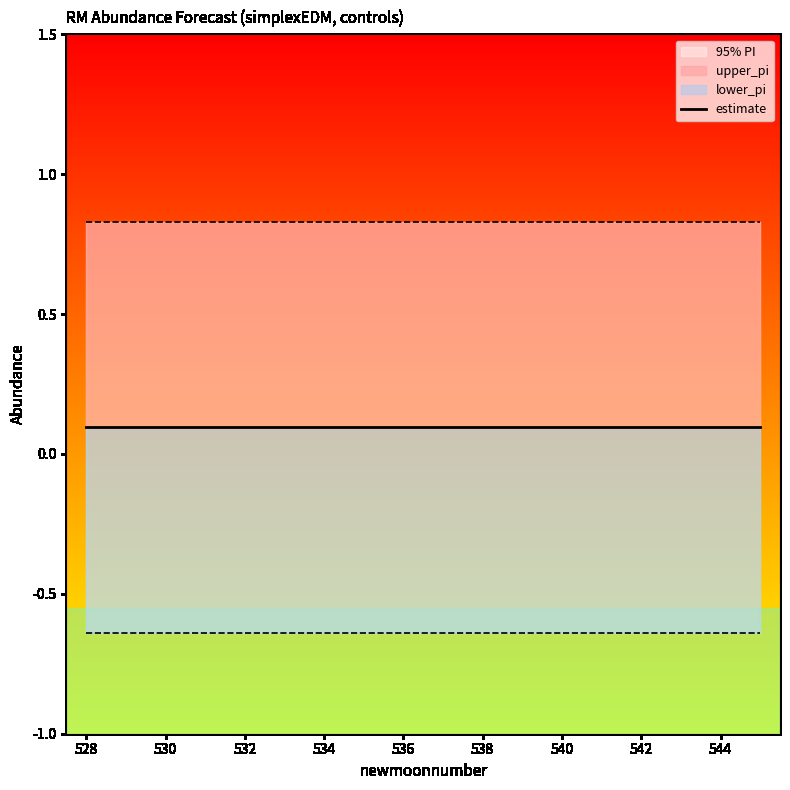

Which series has the largest total across all categories?

upper_pi